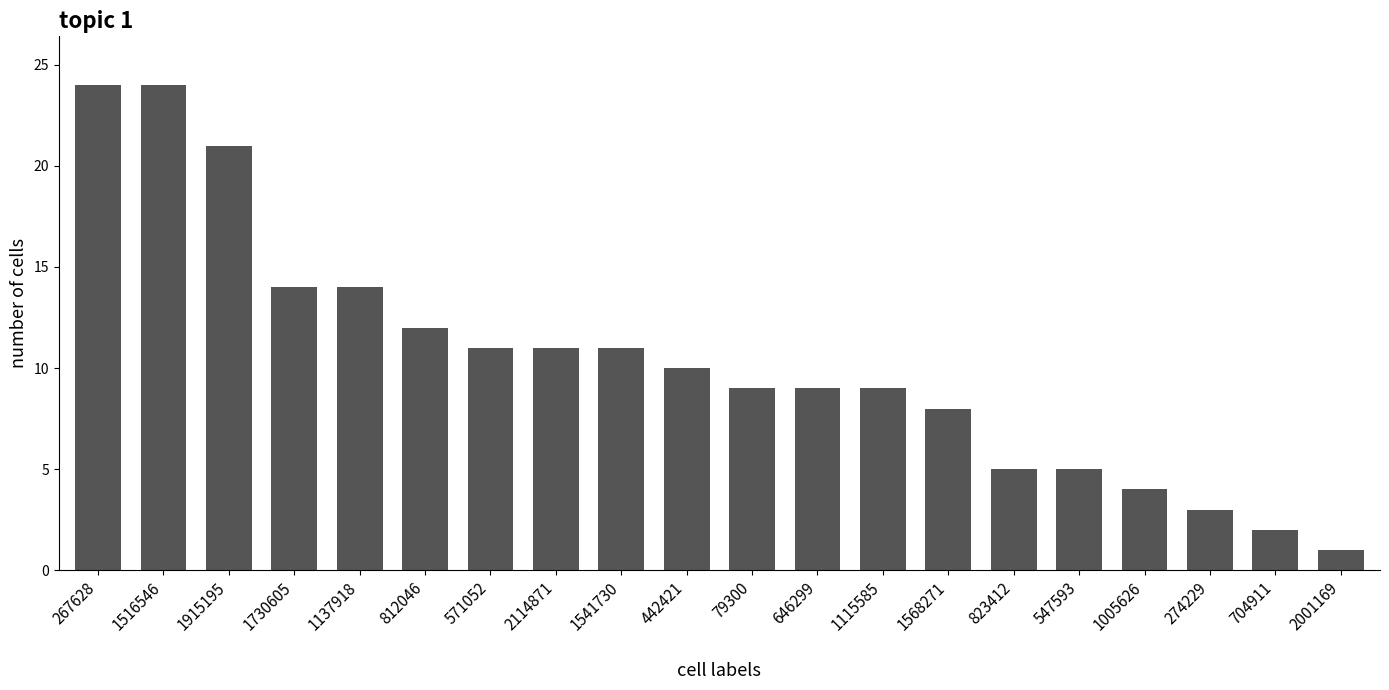

Which label corresponds to the smallest value in the chart?

2001169